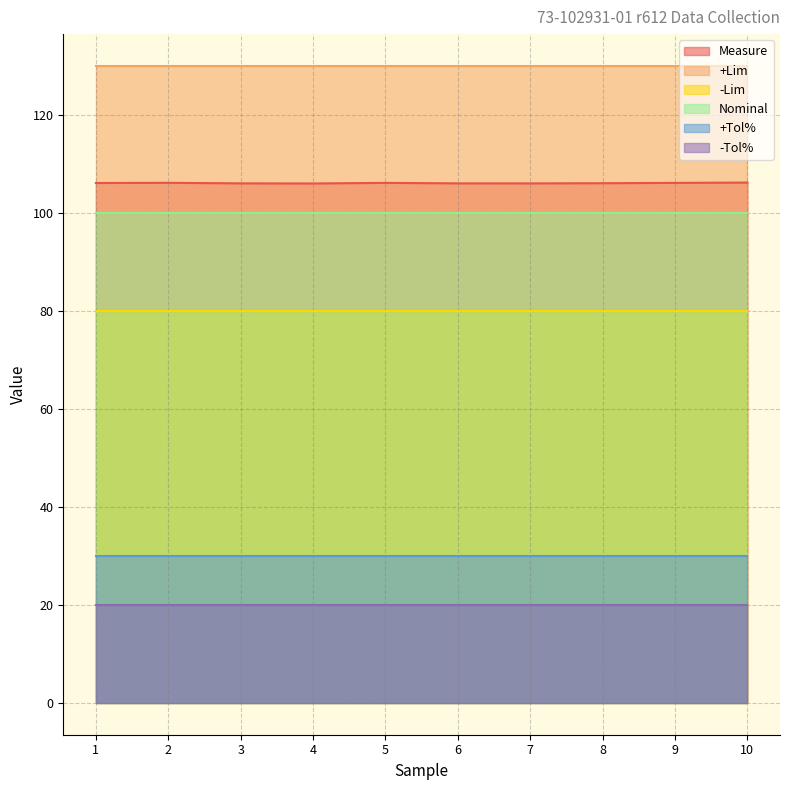

Which category has the highest value across all series?

1